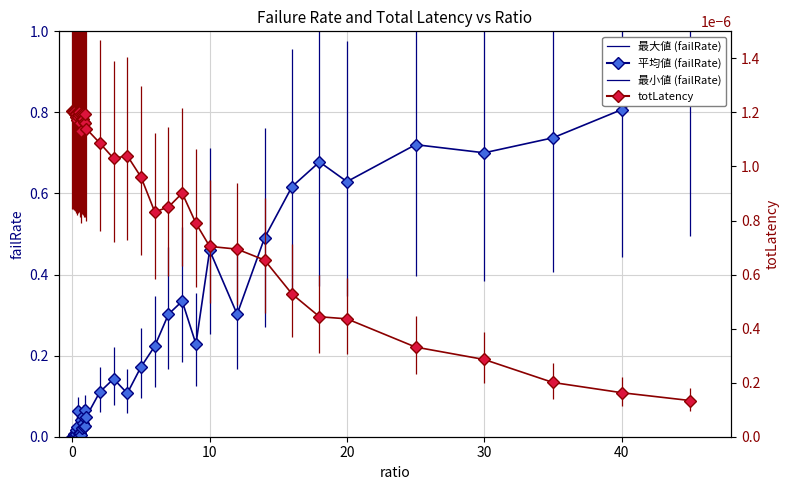

Is this an area chart (filled region under the line)?

No